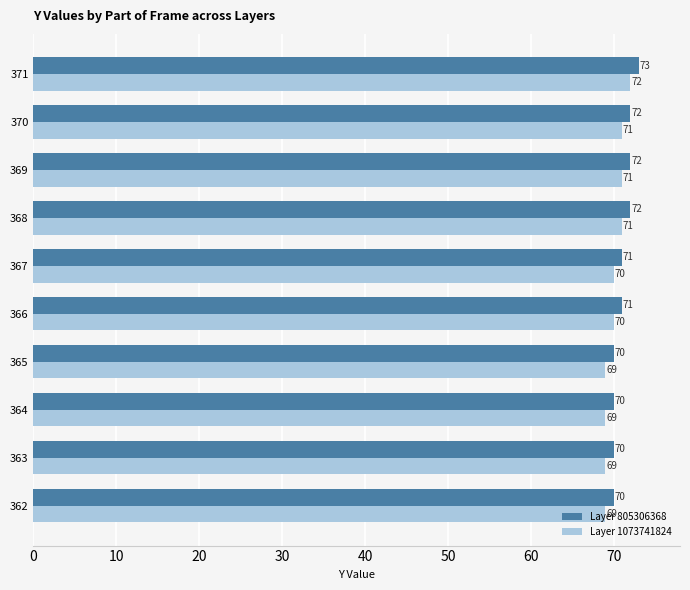

Is it true that Layer 805306368 equals 33 at 364?

False